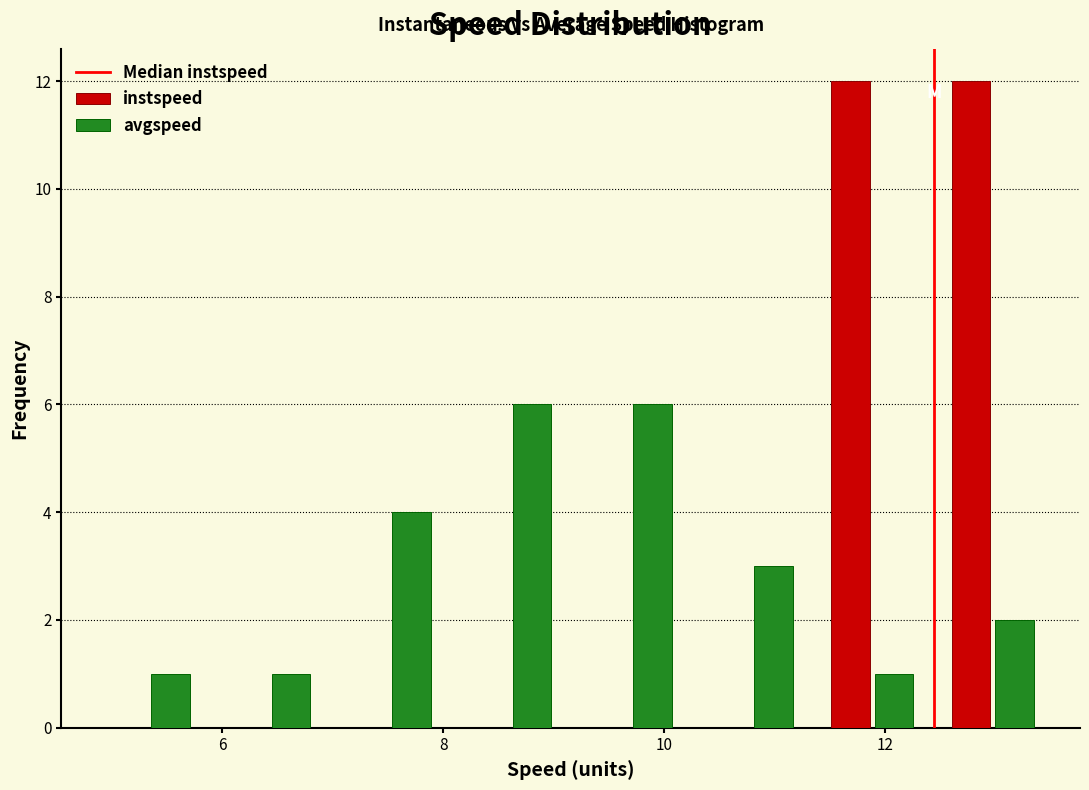

Reading left to right, transcribe this chart: for each range on the x-axis, give the height of each series' bar. Neither the bar edges nor the heights are printed on the chart, so give them approximately, as read against the axes.

4.8 to 5.8: instspeed=0	avgspeed=1
5.8 to 7.0: instspeed=0	avgspeed=1
7.0 to 8.0: instspeed=0	avgspeed=4
8.0 to 9.2: instspeed=0	avgspeed=6
9.2 to 10.2: instspeed=0	avgspeed=6
10.2 to 11.4: instspeed=0	avgspeed=3
11.4 to 12.4: instspeed=12	avgspeed=1
12.4 to 13.6: instspeed=12	avgspeed=2